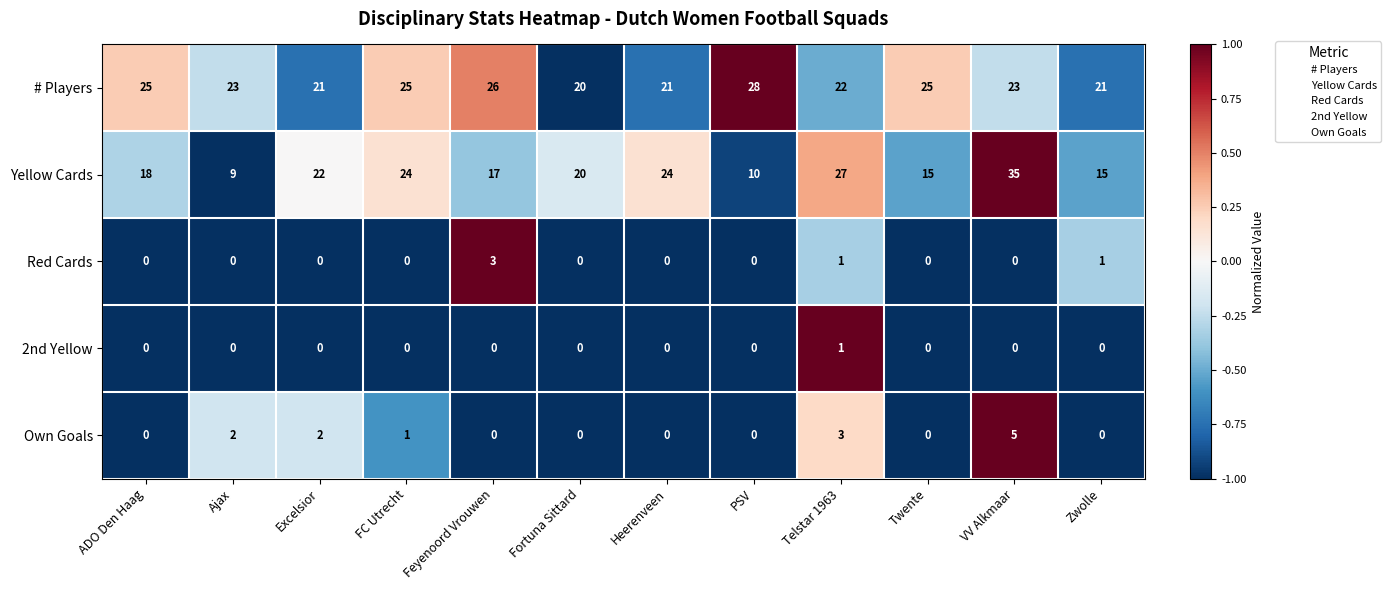

Which category has the highest value across all series?

VV Alkmaar